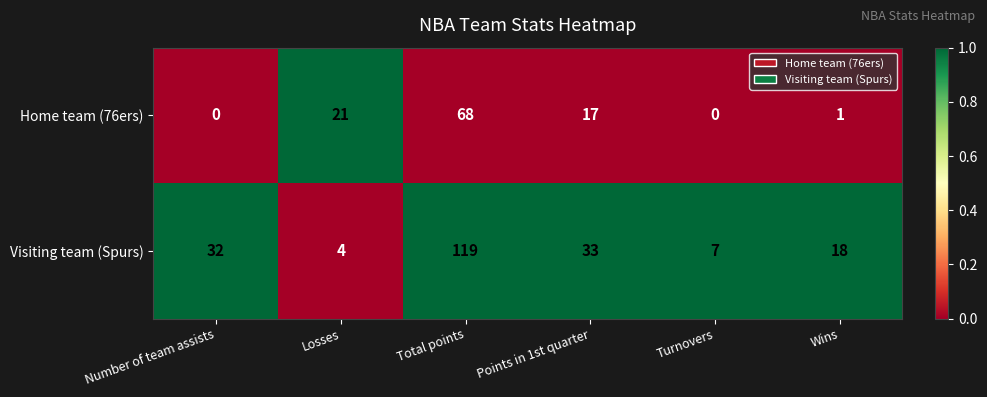

What is the total value across all series at Losses?

25